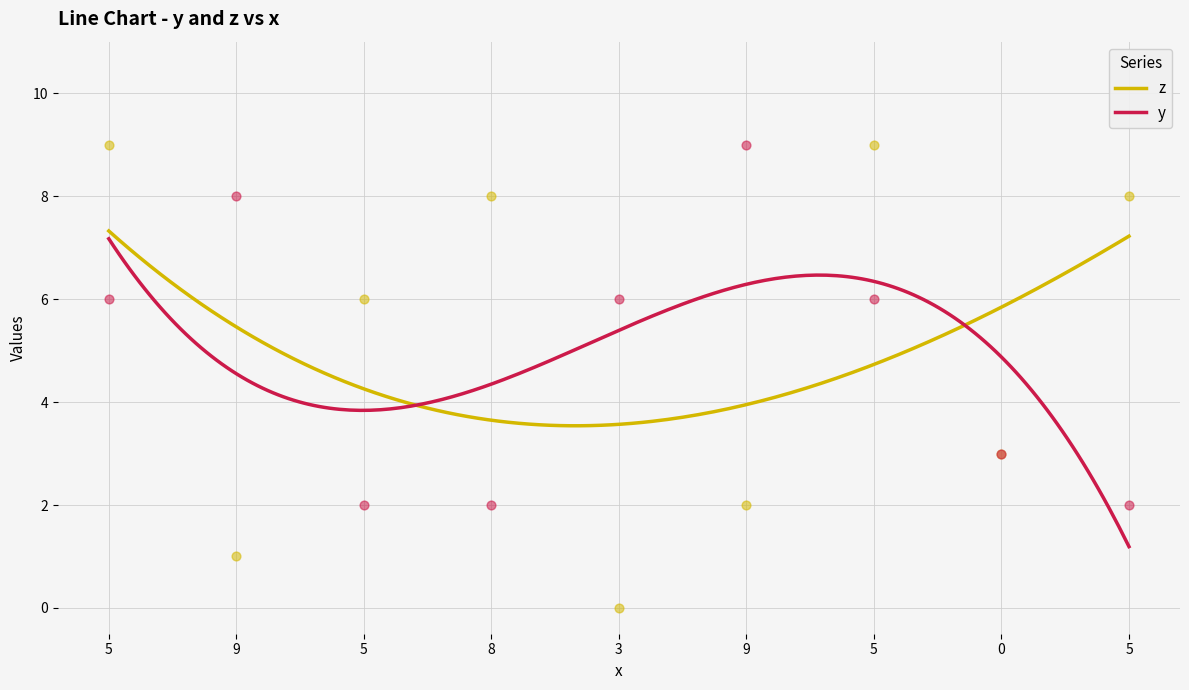

Which series reaches the minimum Y coordinate?

z